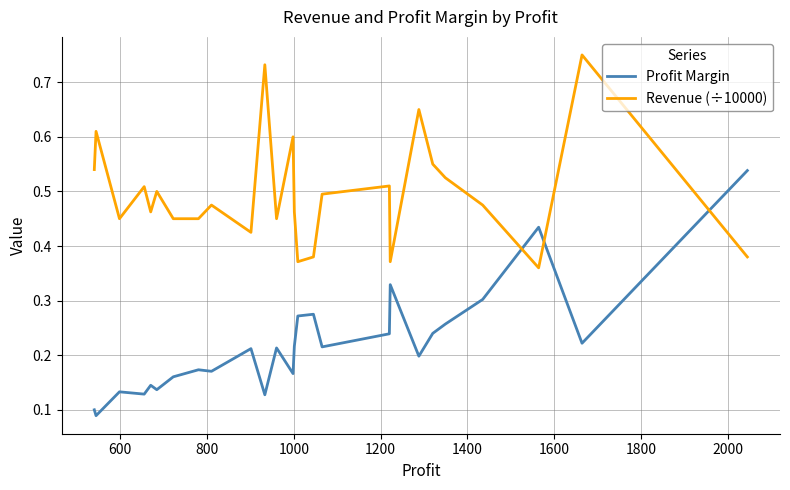

Which series has the widest spread of values?

Profit Margin